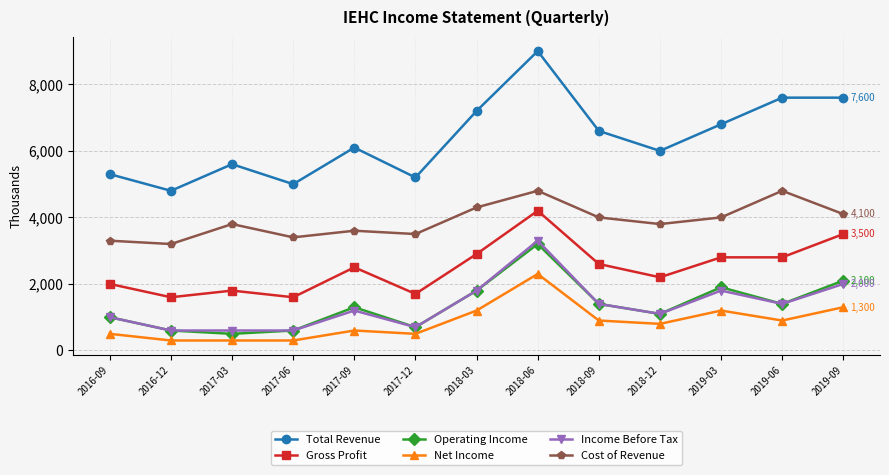

What is the total value across all series at 2017-06?

11500